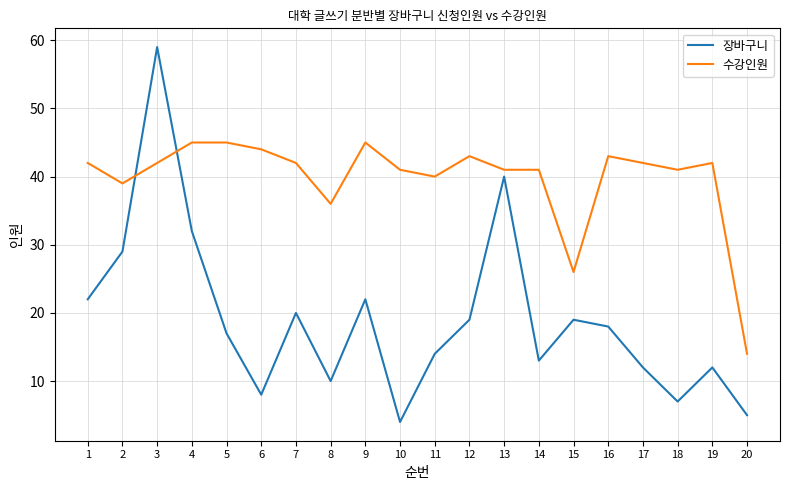

What is the average value of the 장바구니 series?

19